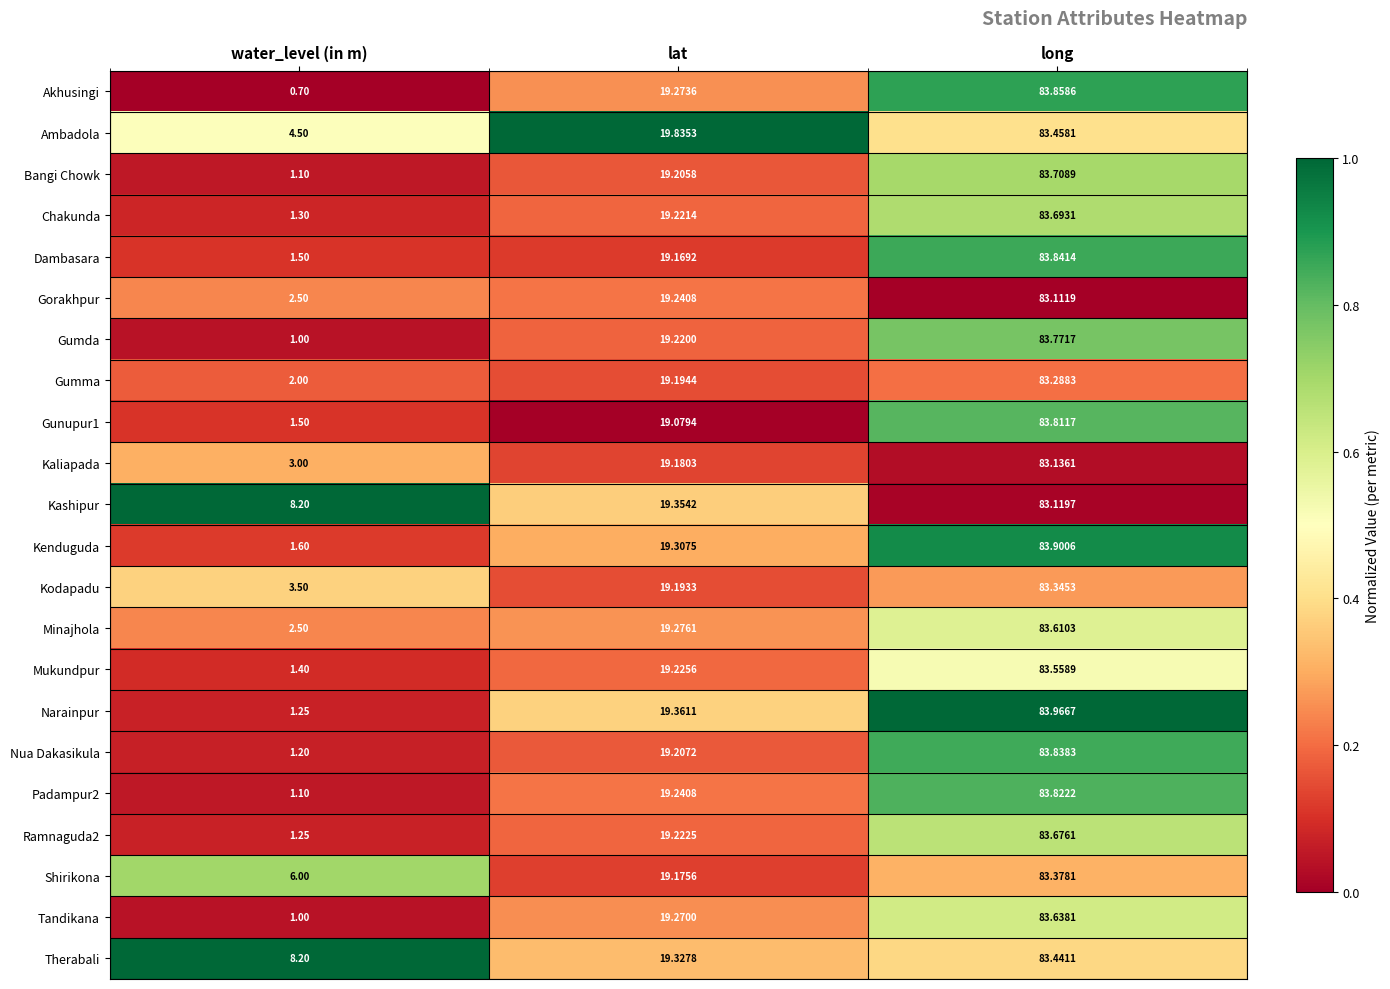

Rank the categories by Padampur2 value from lowest to highest.

water_level (in m), lat, long